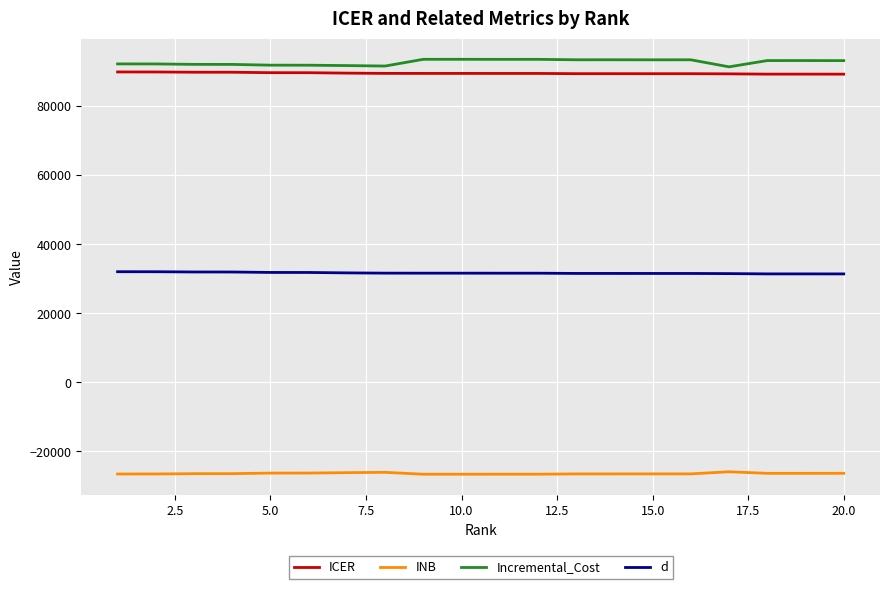

What is the lowest value of the Incremental_Cost series?

91323.3